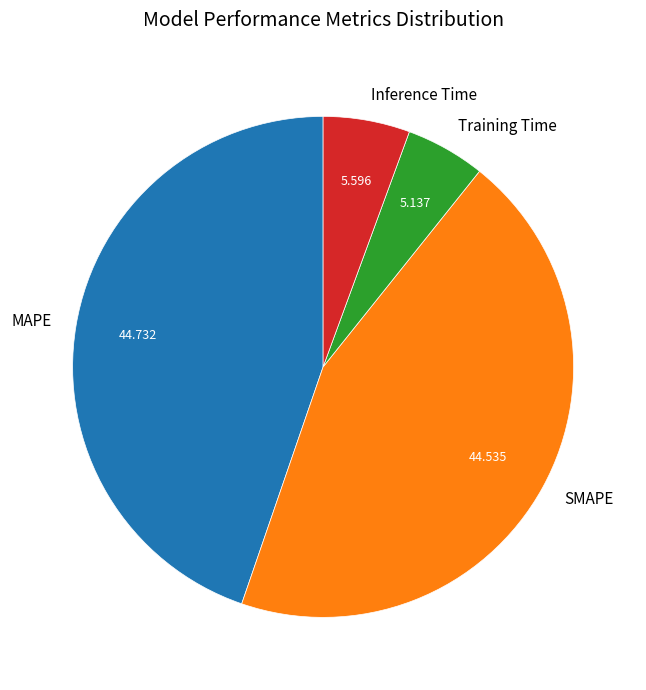

Which has a higher value, Training Time or MAPE?

MAPE